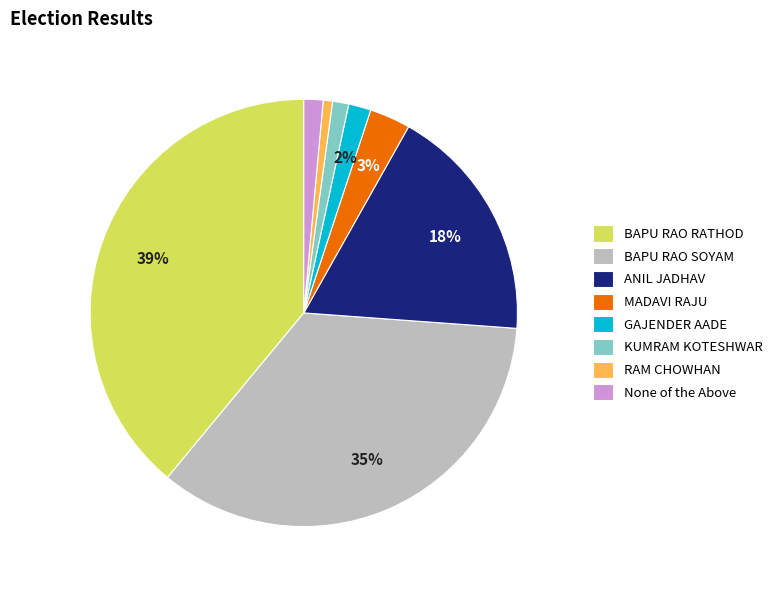

The RAM CHOWHAN slice represents 11% of the pie. True or false?

False